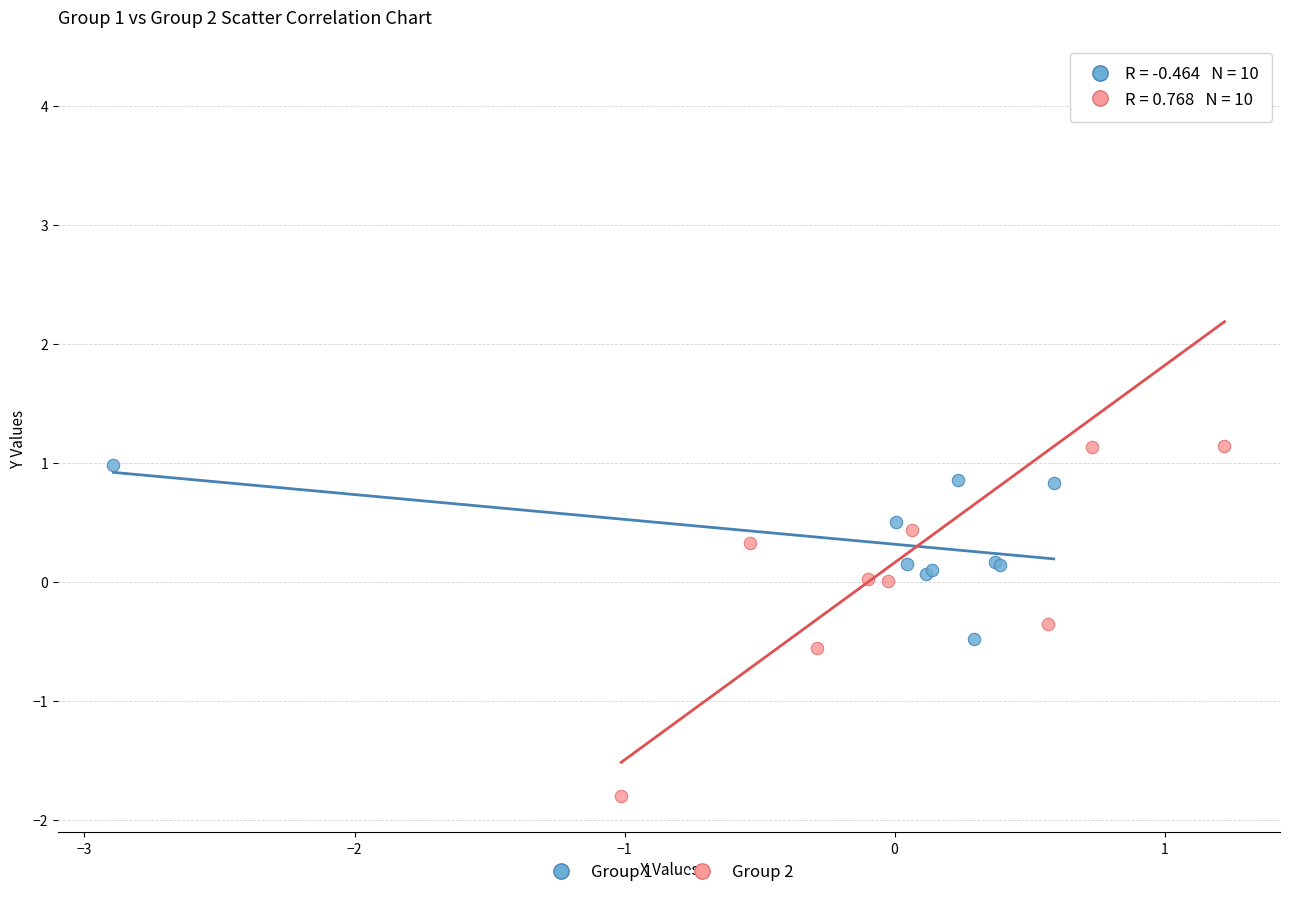

Which series contains the highest Y value?

Group 2